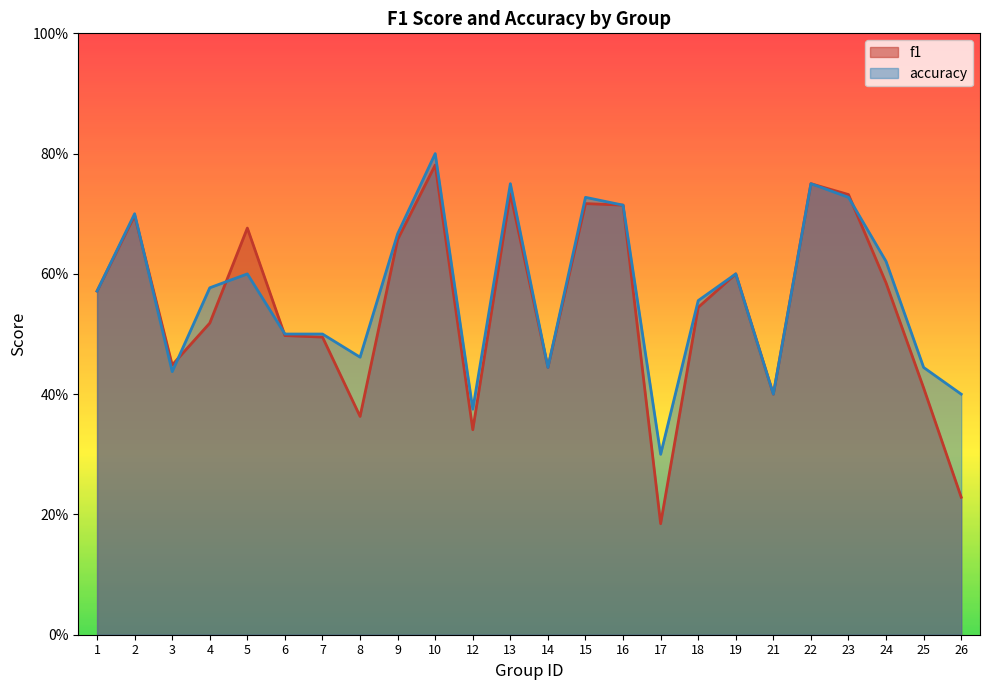

True or false: accuracy has a value of 0.2 at 14.

False